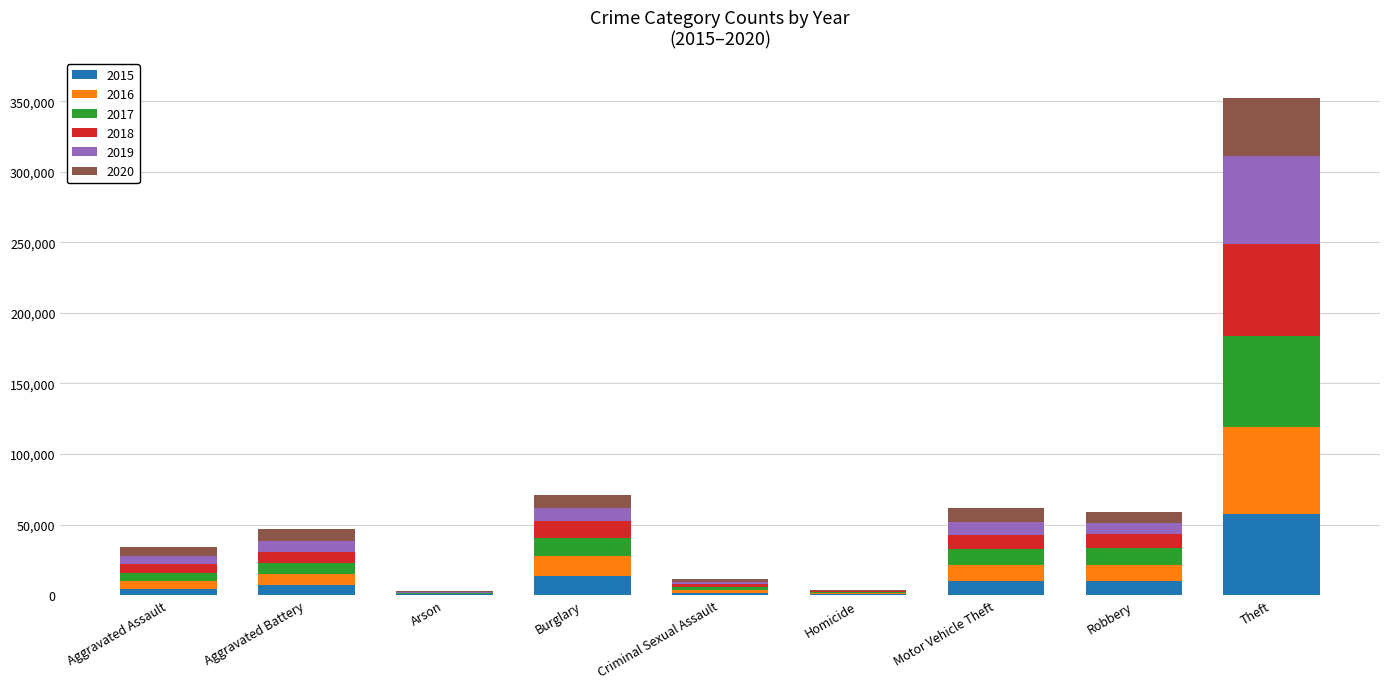

At which category is the sum across all series the highest?

Theft